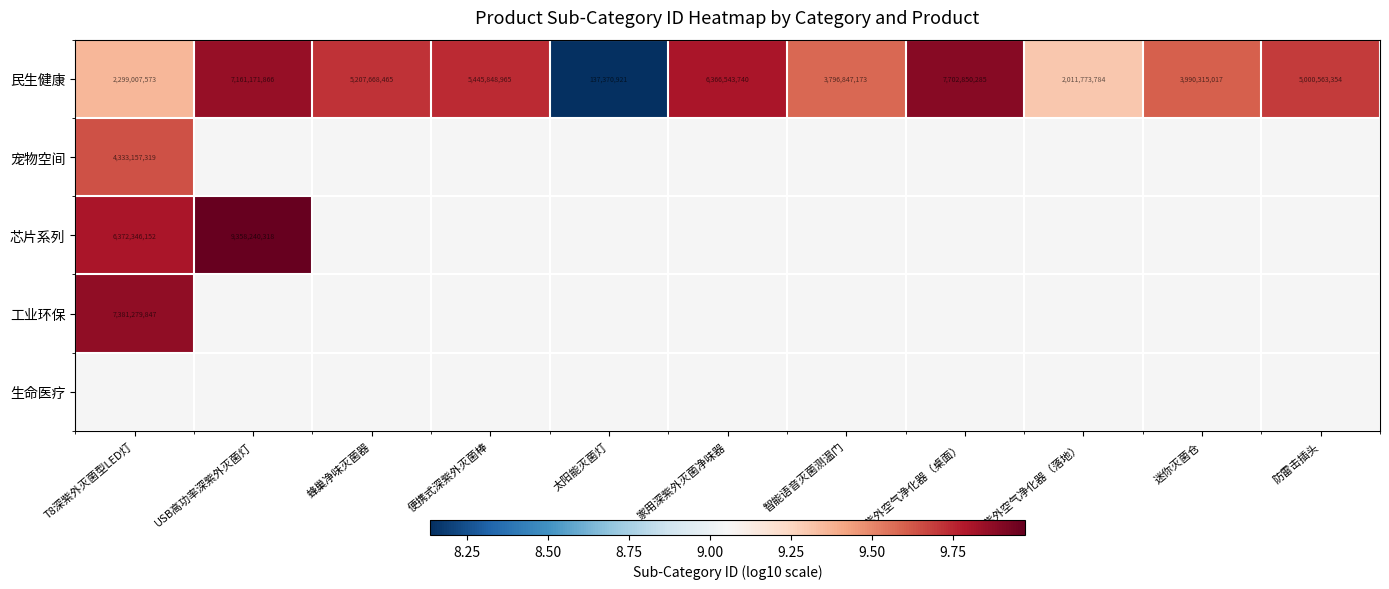

Where is 芯片系列 nearest to the value 9?

T8深紫外灭菌型LED灯